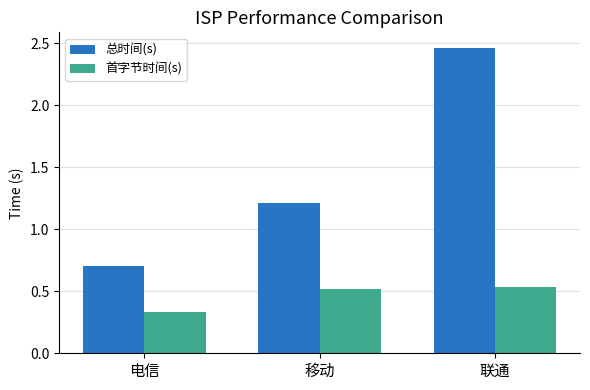

What is the label of the 3rd bar from the left?

联通